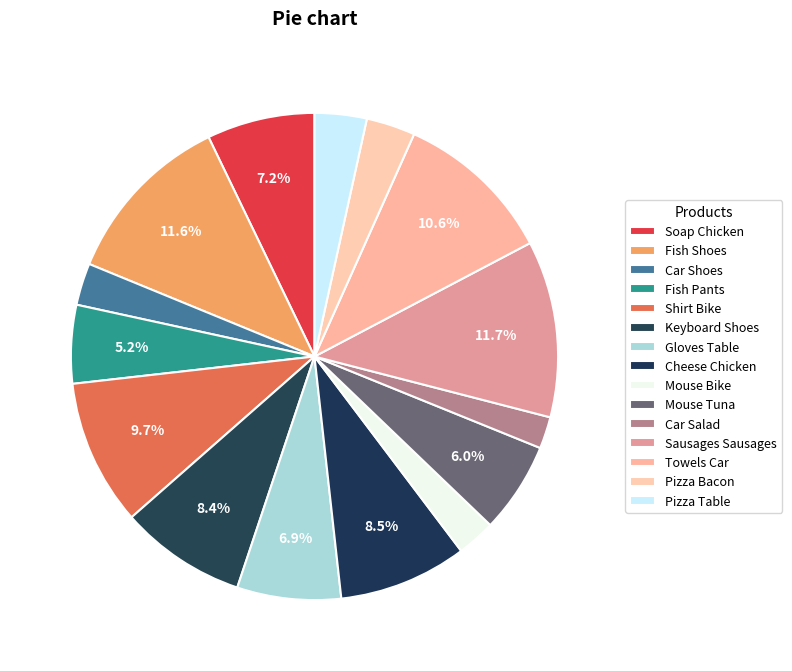

Is there a majority slice in this chart?

No